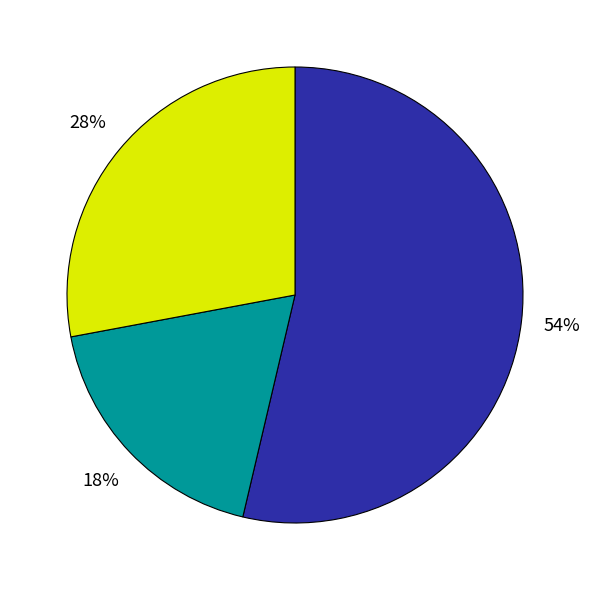

How many segments does this pie chart have?

3